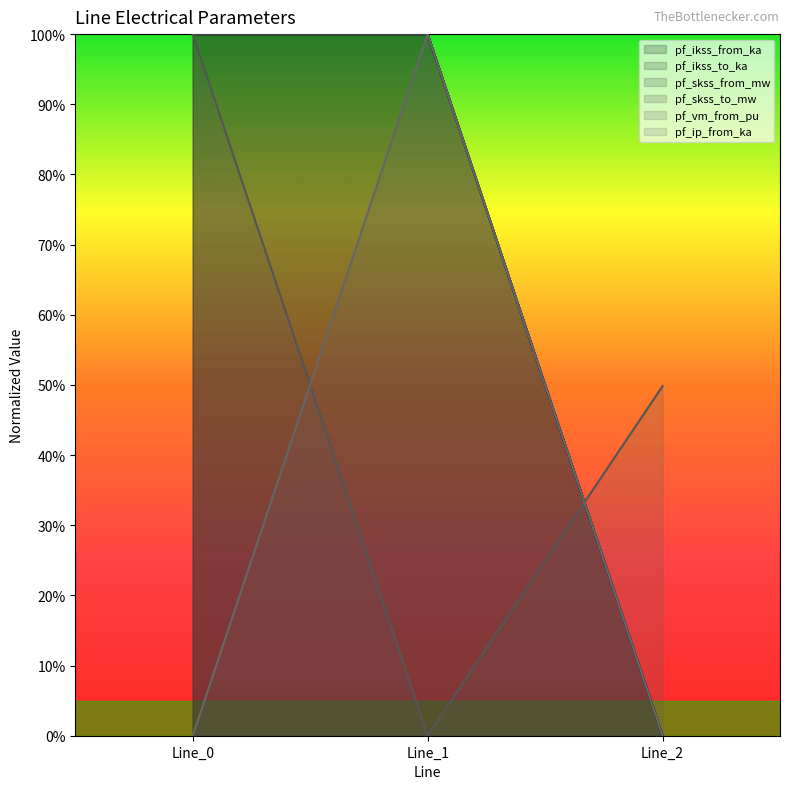

Does the chart display data point markers on the line(s)?

No